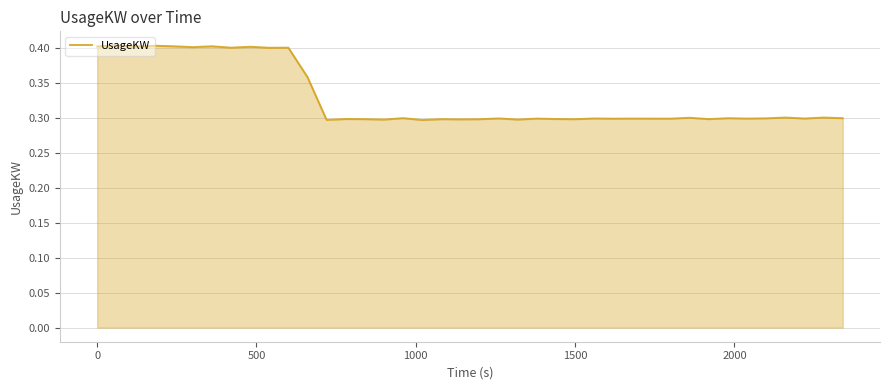

True or false: the data has more than 1 interior local peaks.

True